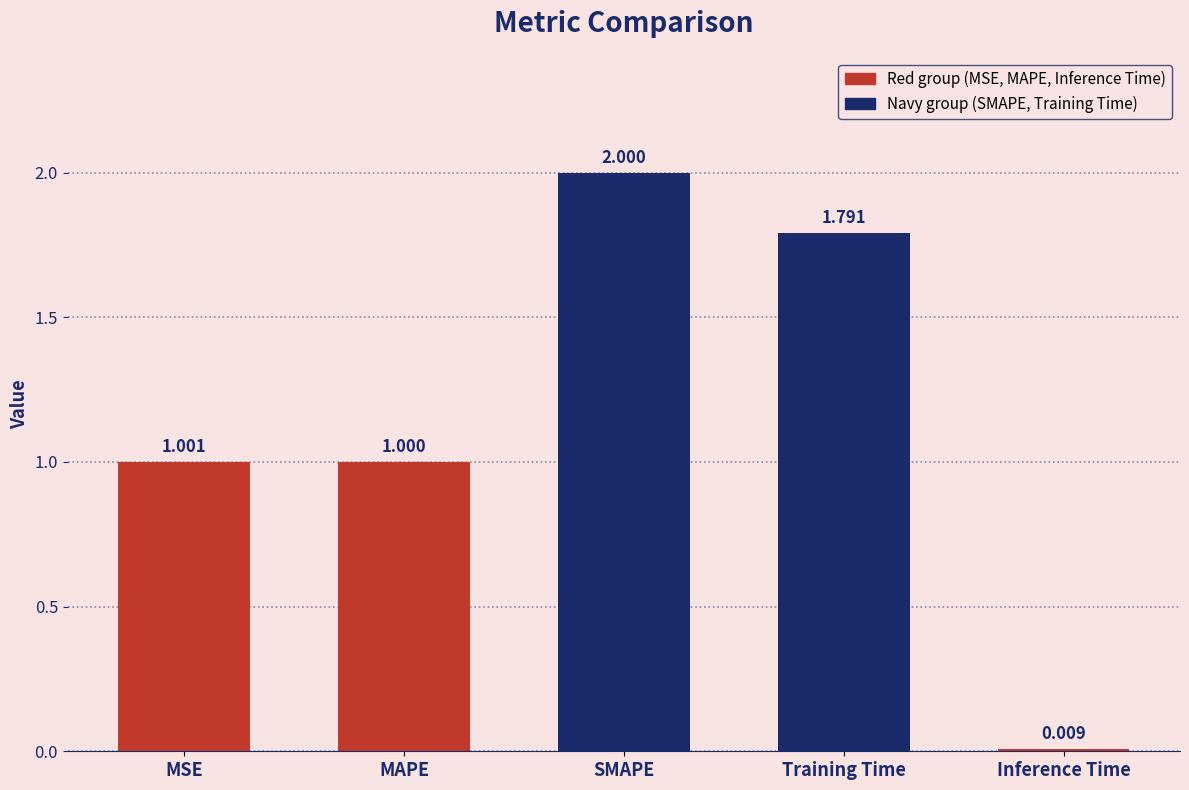

What is the ratio of the value at SMAPE to the value at MAPE?

2.0